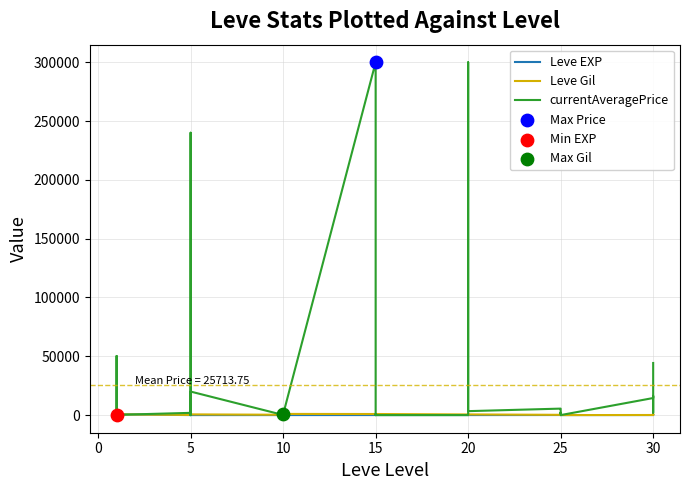

What are all the series names shown in the legend?

Leve EXP, Leve Gil, currentAveragePrice